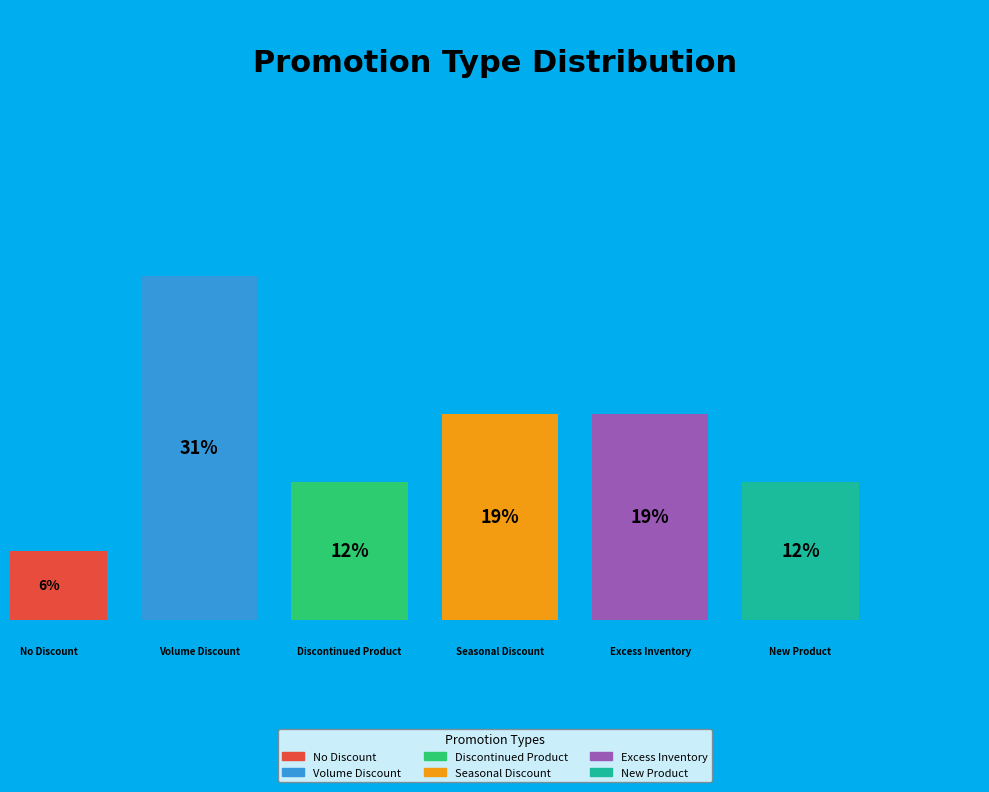

Is it true that Excess Inventory is 30% of the pie?

False